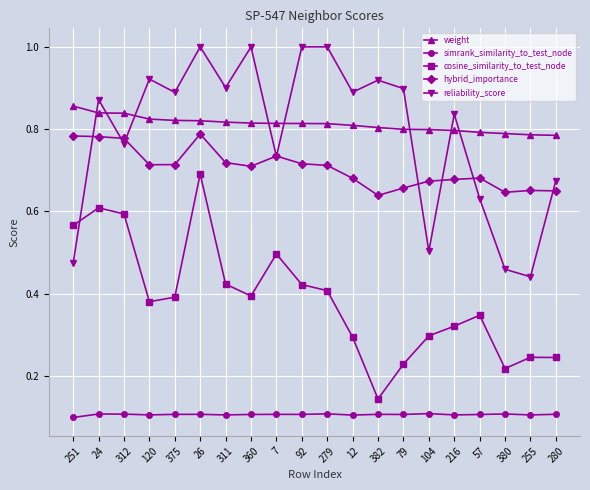

What position from the left is 251?

1